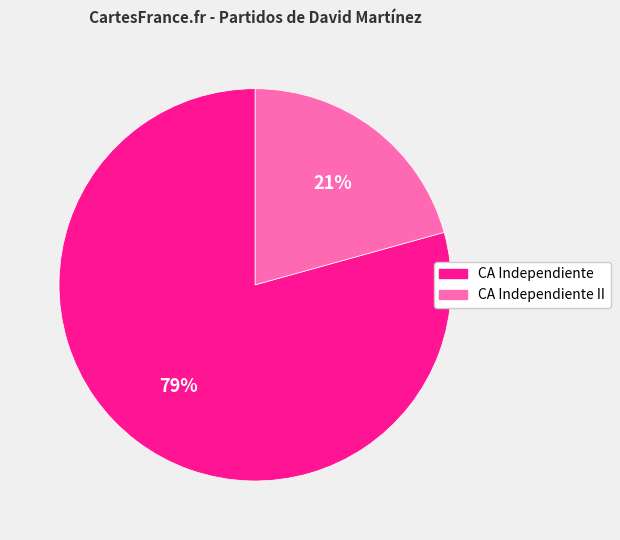

What is the largest slice in the pie chart?

CA Independiente